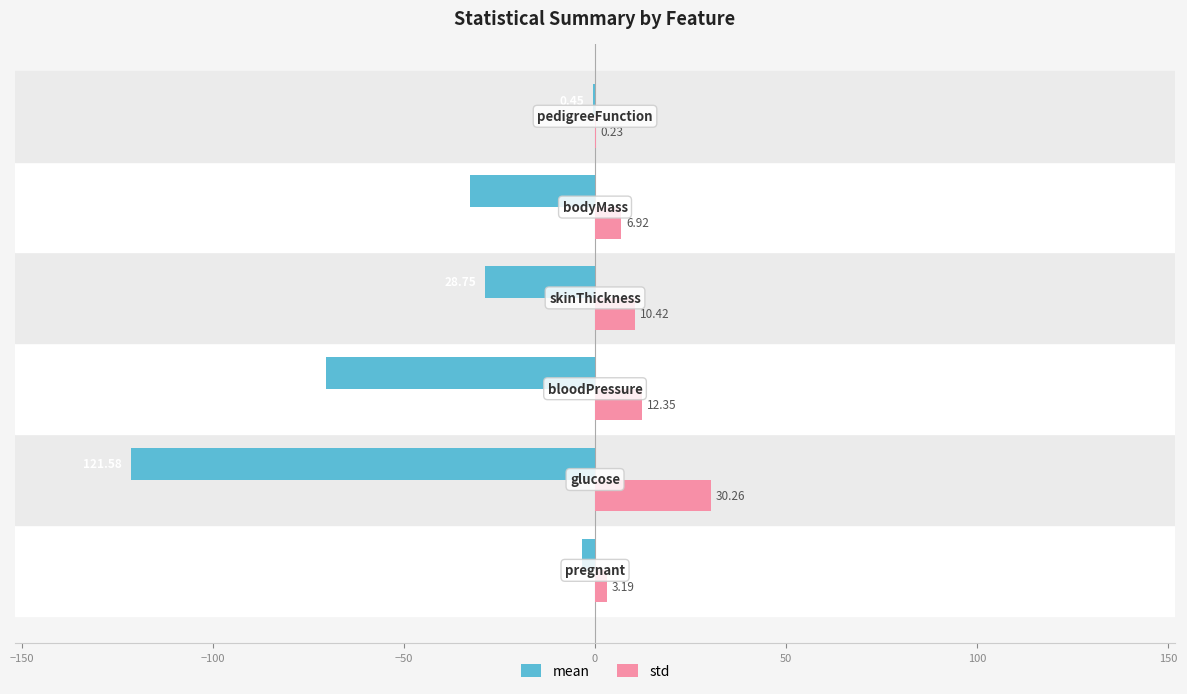

What is the greatest value displayed?

30.3